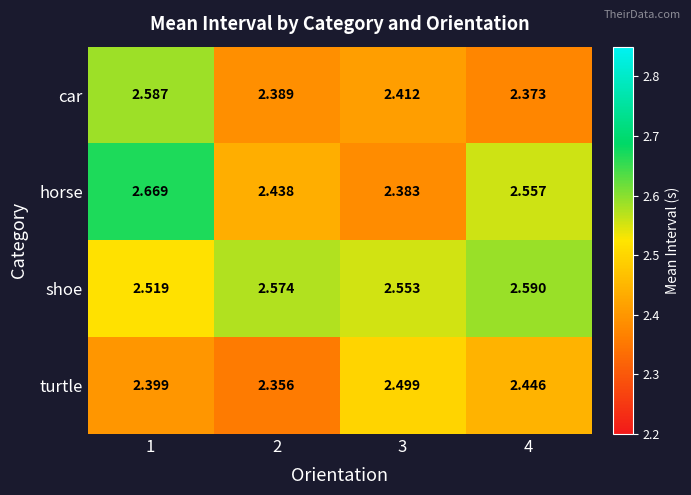

At which category is the sum across all series the highest?

1